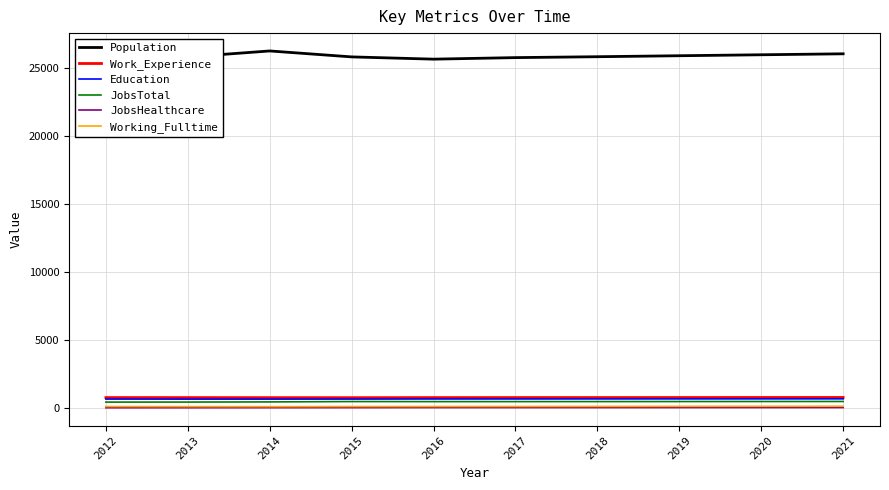

What is the difference between the highest and lowest values at 2015?

25785